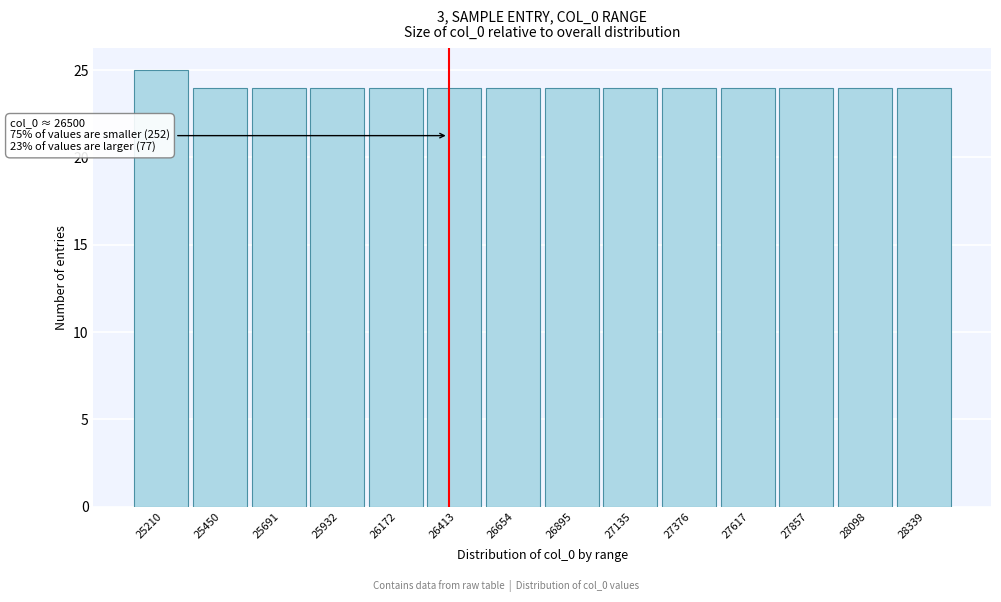

Reading right to left, list all the values displayed in this chart.

24	24	24	24	24	24	24	24	24	24	24	24	24	25